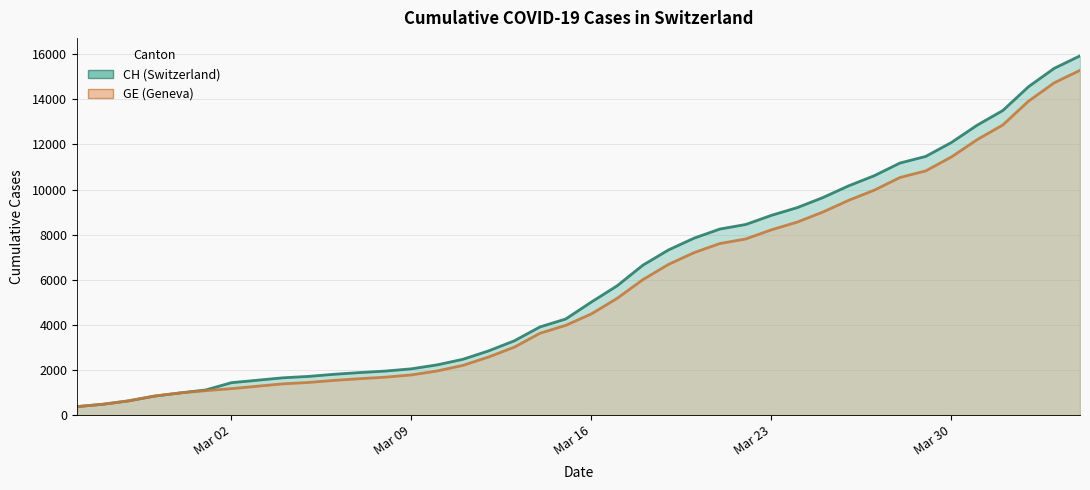

True or false: GE has more than 2 interior local peaks.

False